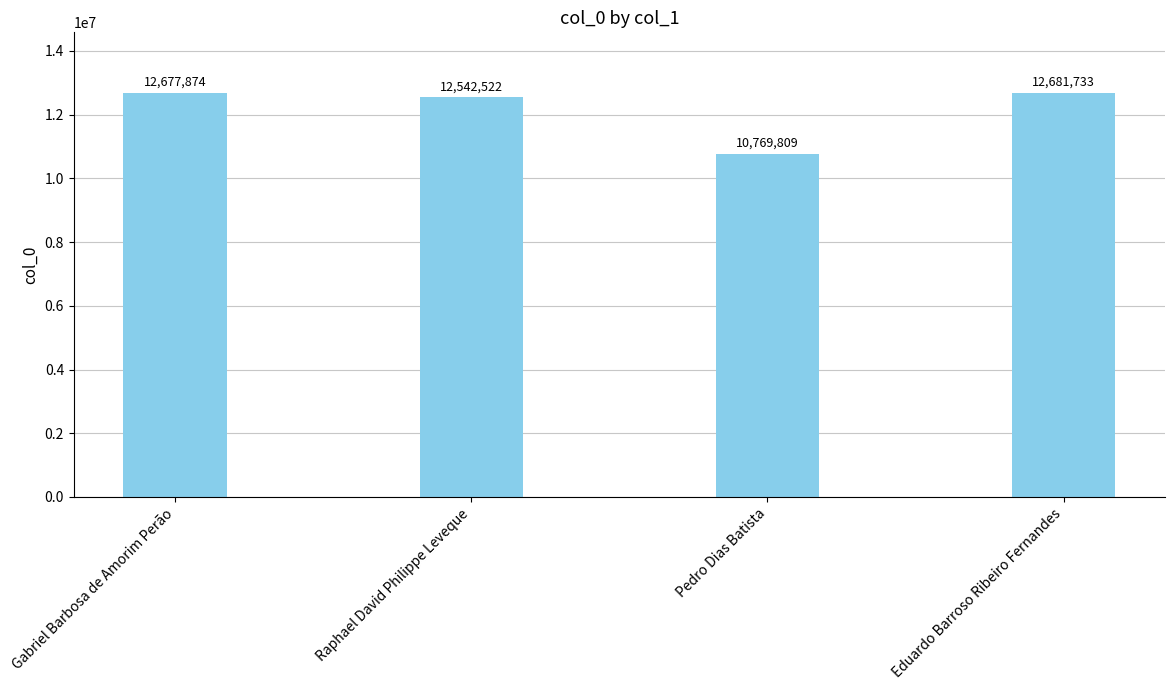

What is the label of the 4th bar from the right?

Gabriel Barbosa de Amorim Perão